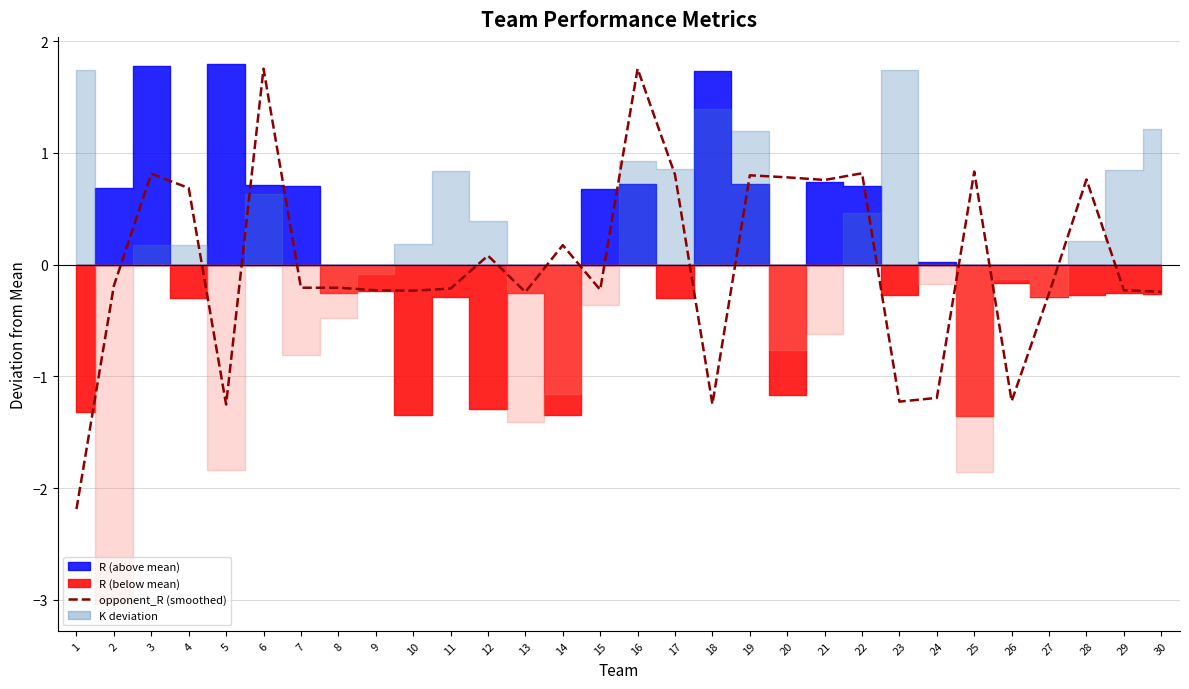

What is the value of the 29th point from the left?

-0.2